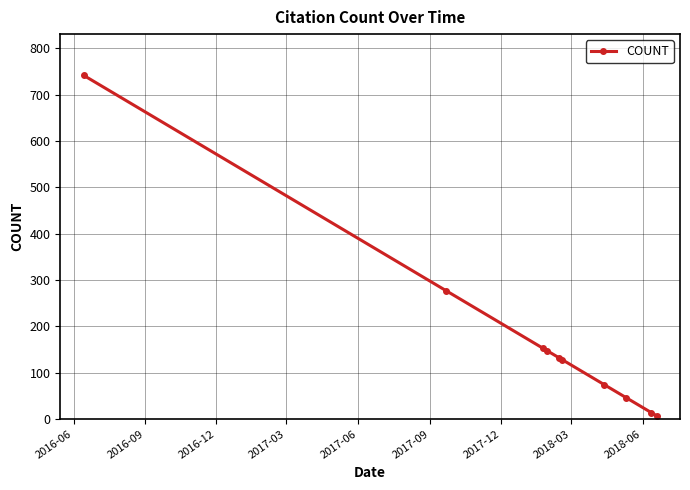

Reading left to right, extract all data points from this chart.

742	277	153	147	132	128	74	46	14	7